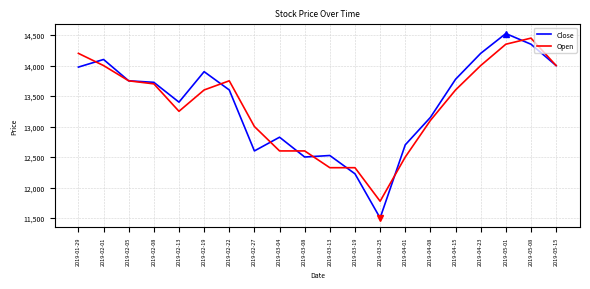

What is the smallest value displayed?

11500